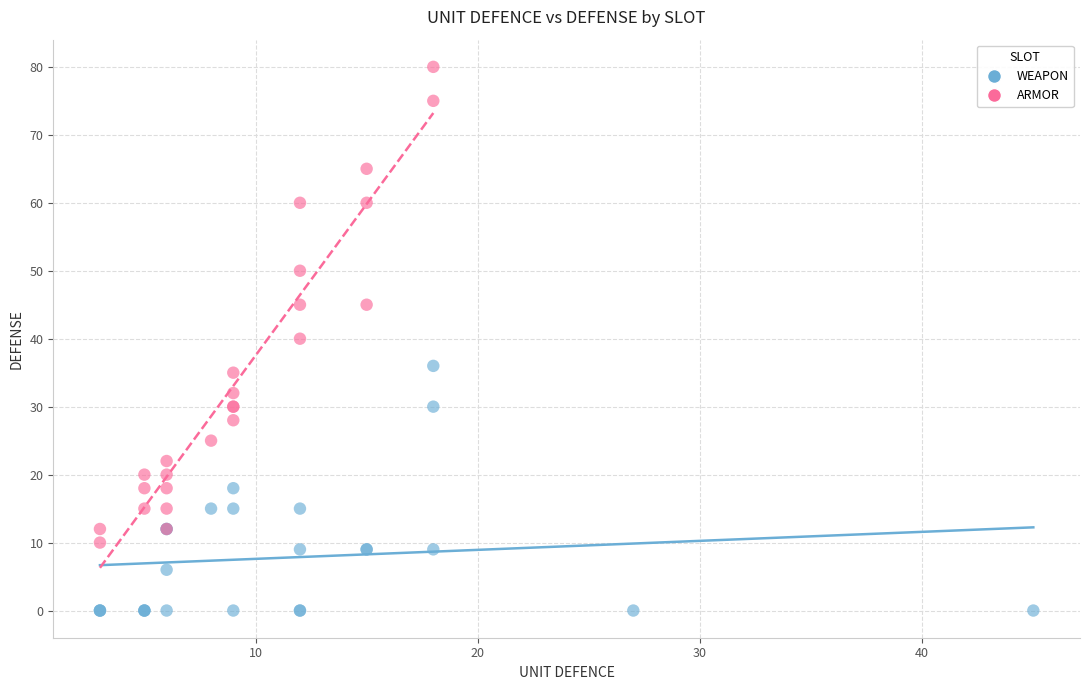

Which series has the largest Y range (max minus min)?

ARMOR